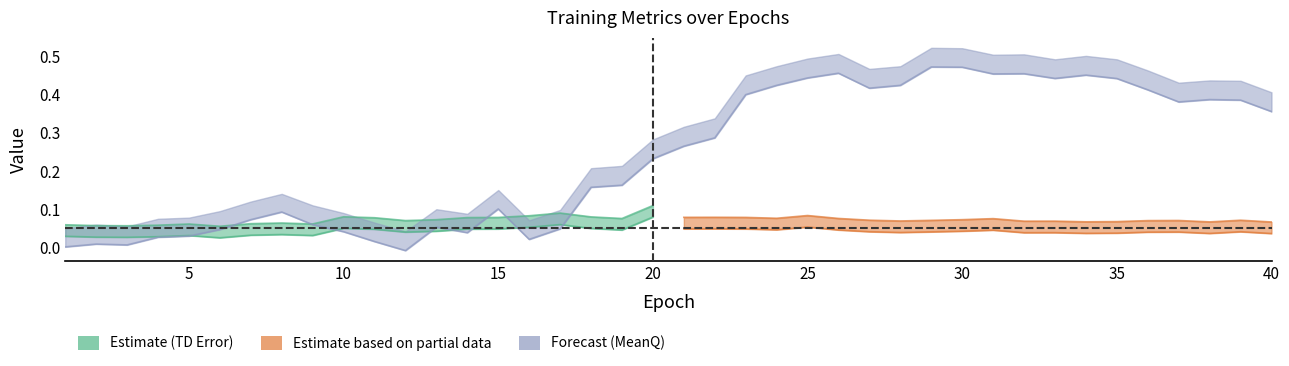

At which label does MeanQ lower reach its minimum?

12